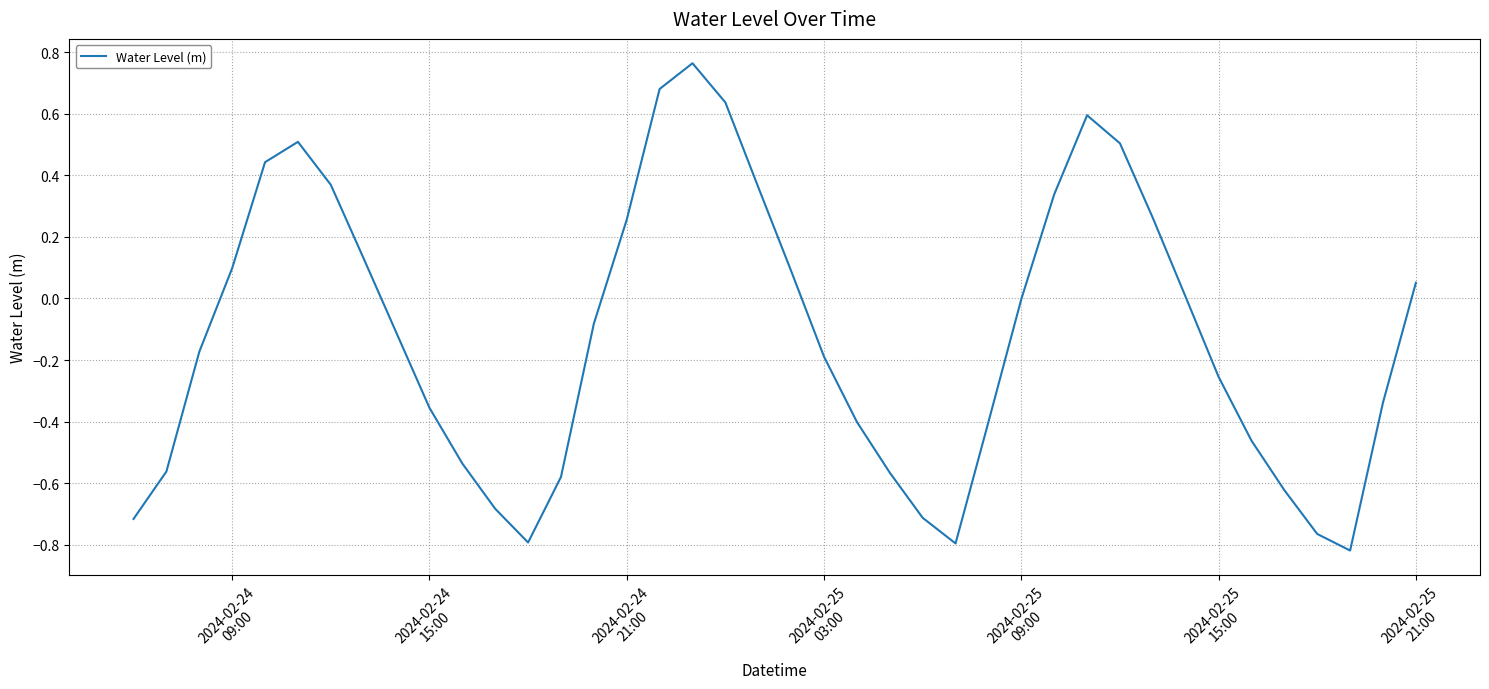

Reading left to right, extract all data points from this chart.

-0.7	-0.6	-0.2	0.1	0.4	0.5	0.4	0.1	-0.1	-0.4	-0.5	-0.7	-0.8	-0.6	-0.1	0.3	0.7	0.8	0.6	0.4	0.1	-0.2	-0.4	-0.6	-0.7	-0.8	-0.4	-0.0	0.3	0.6	0.5	0.3	0.0	-0.3	-0.5	-0.6	-0.8	-0.8	-0.3	0.1